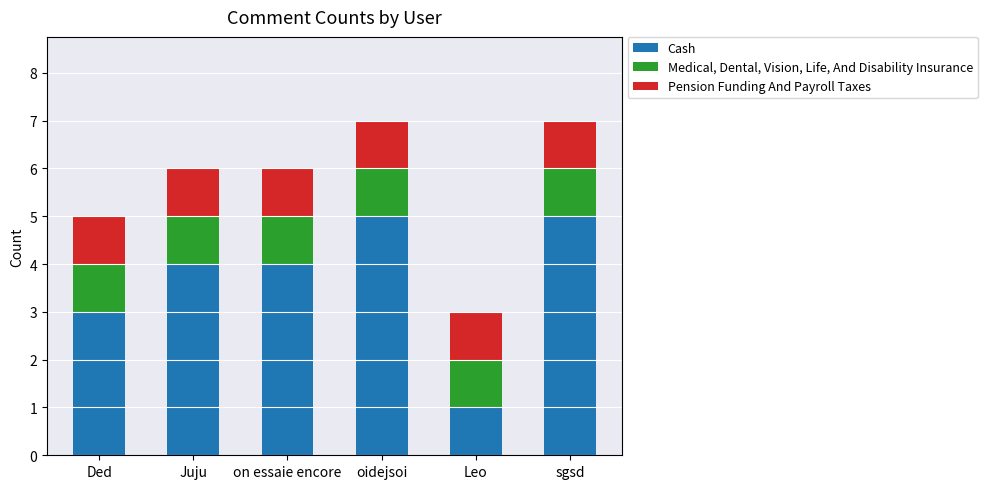

How many bars are there in total?

6